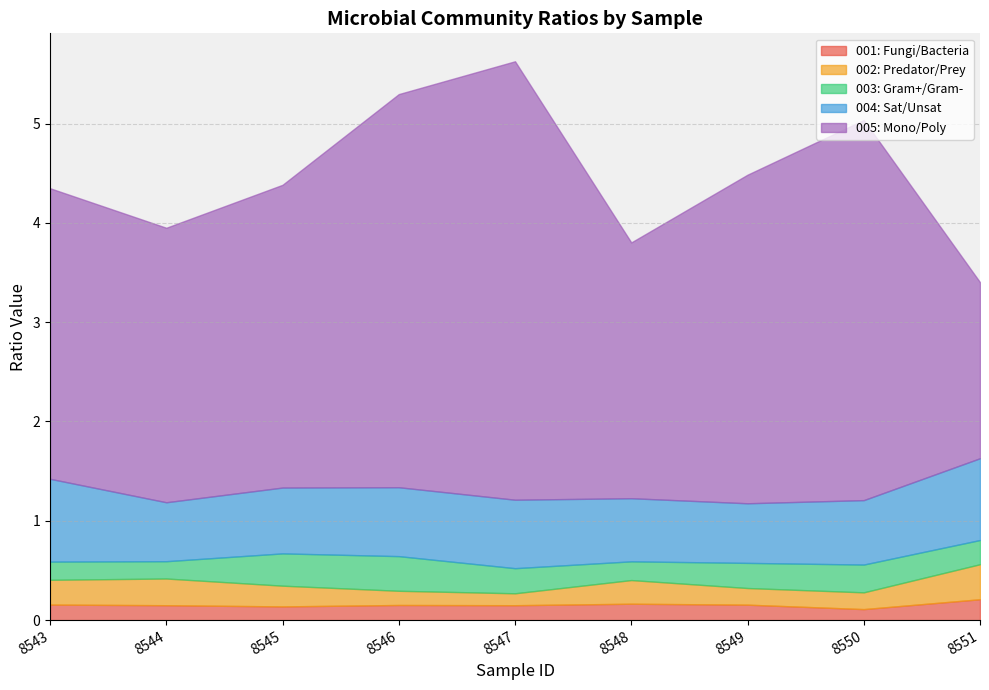

Count the 004: Sat/Unsat values in the range 0 to 1.

9